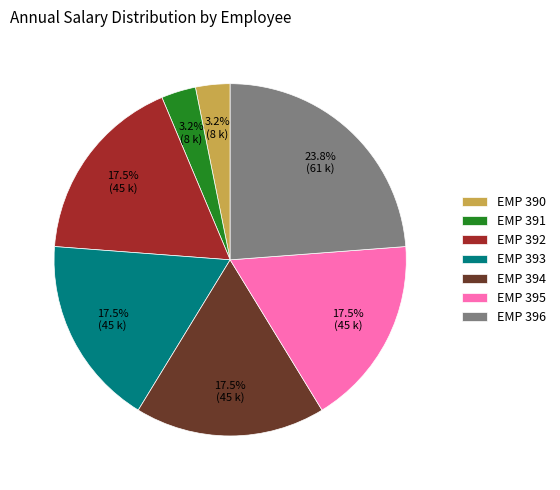

Is there a majority slice in this chart?

No